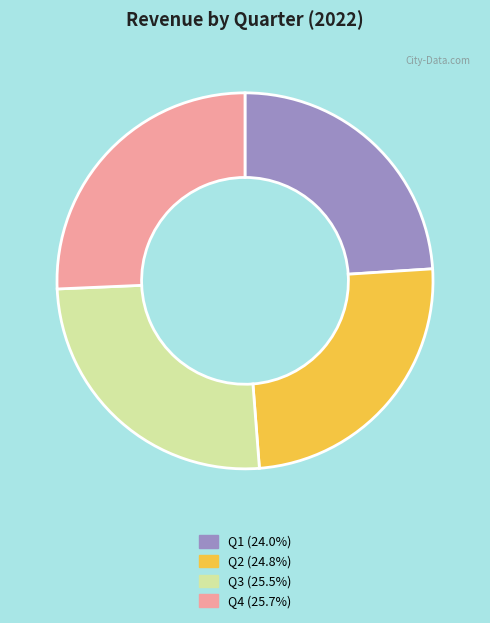

Which slice is the smallest?

Q1